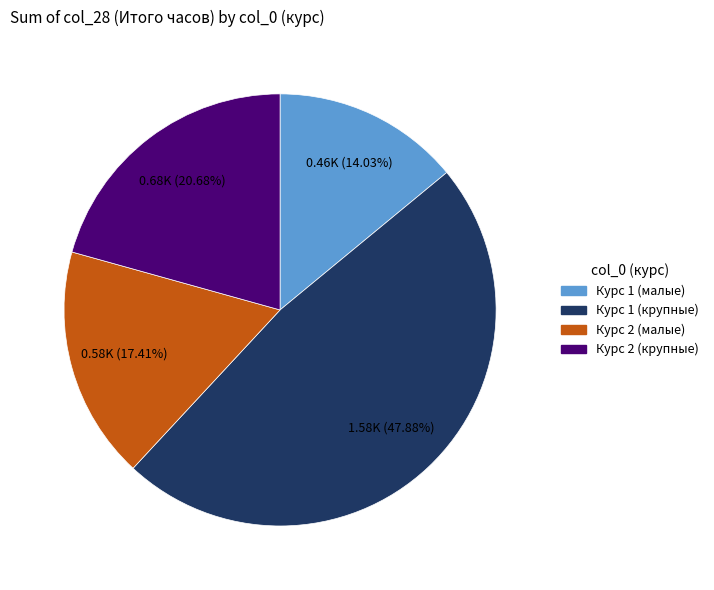

Is there any slice that represents more than half of the pie?

No